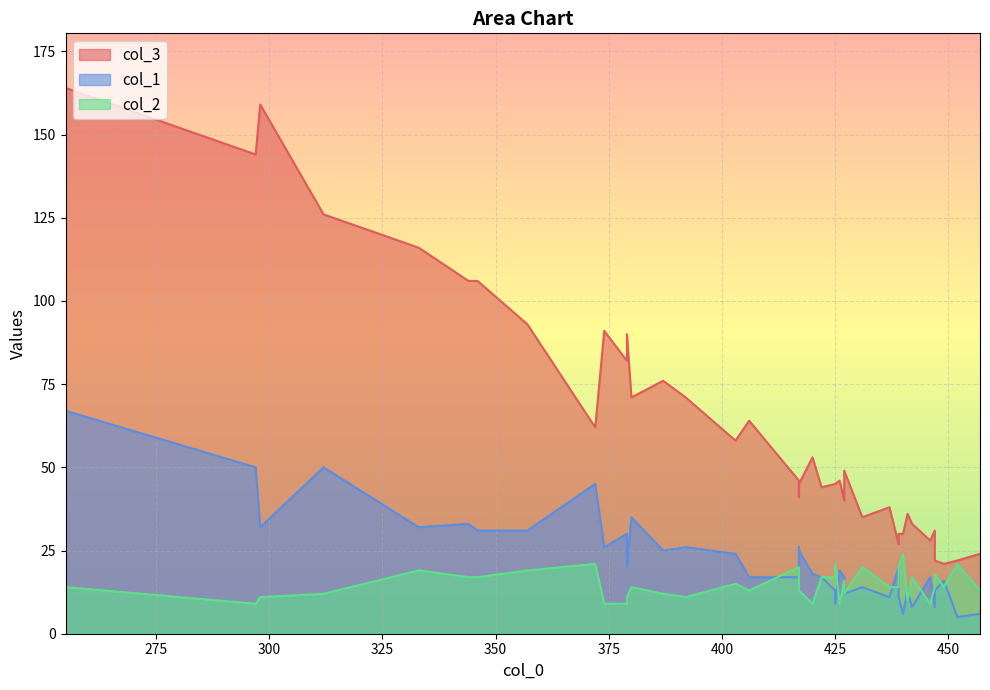

How many data points in col_3 are above 46?

19